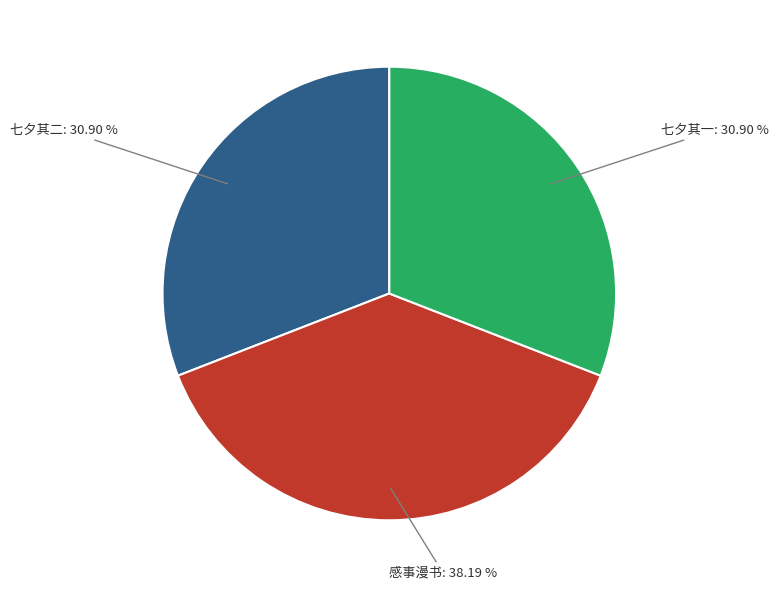

Does any single category account for the majority?

No